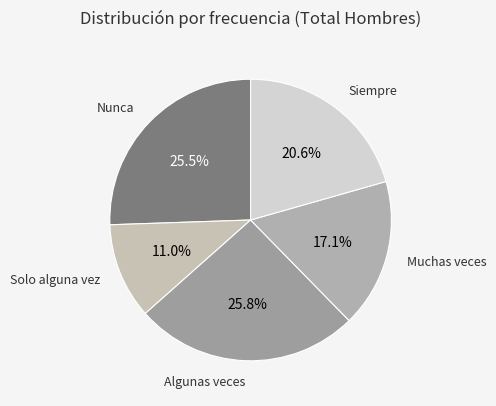

Which has a higher value, Muchas veces or Solo alguna vez?

Muchas veces